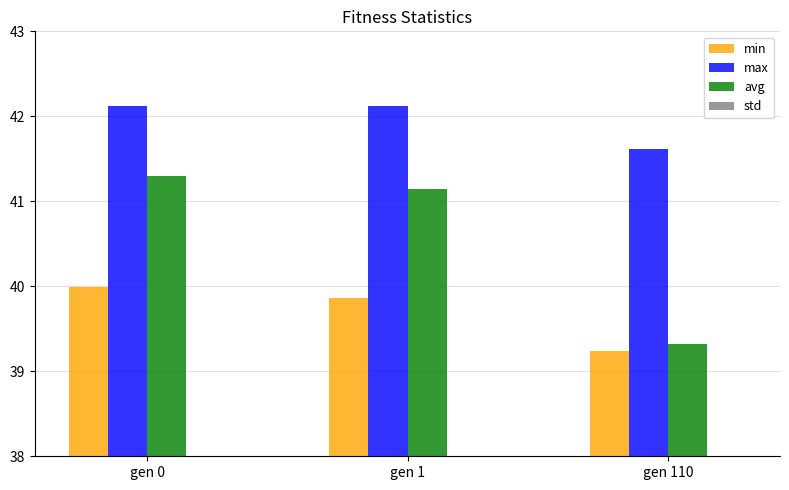

True or false: min has a value of 61.8 at gen 0.

False